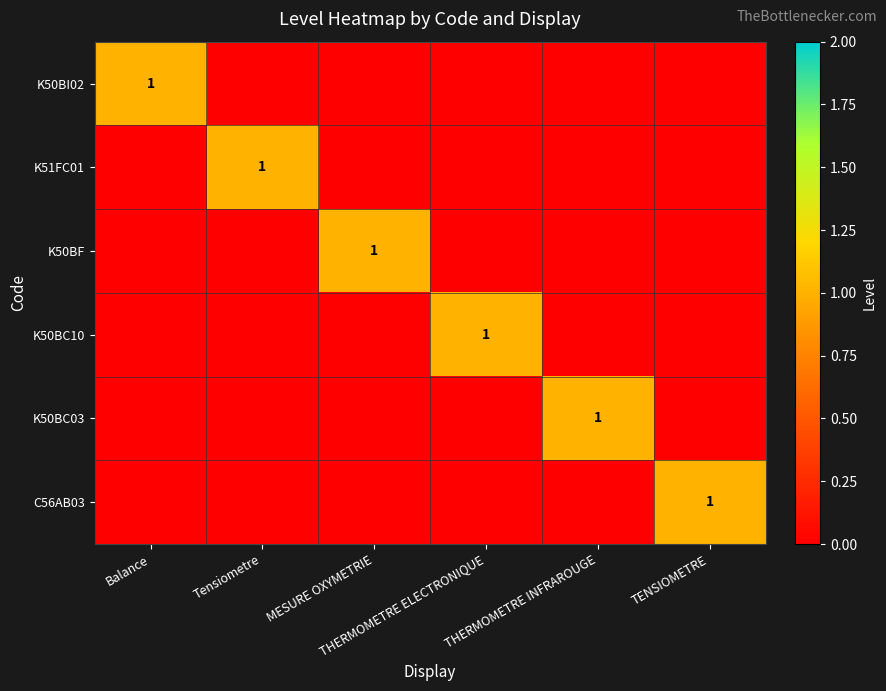

What is the difference between the maximum and minimum values in the K51FC01 series?

1